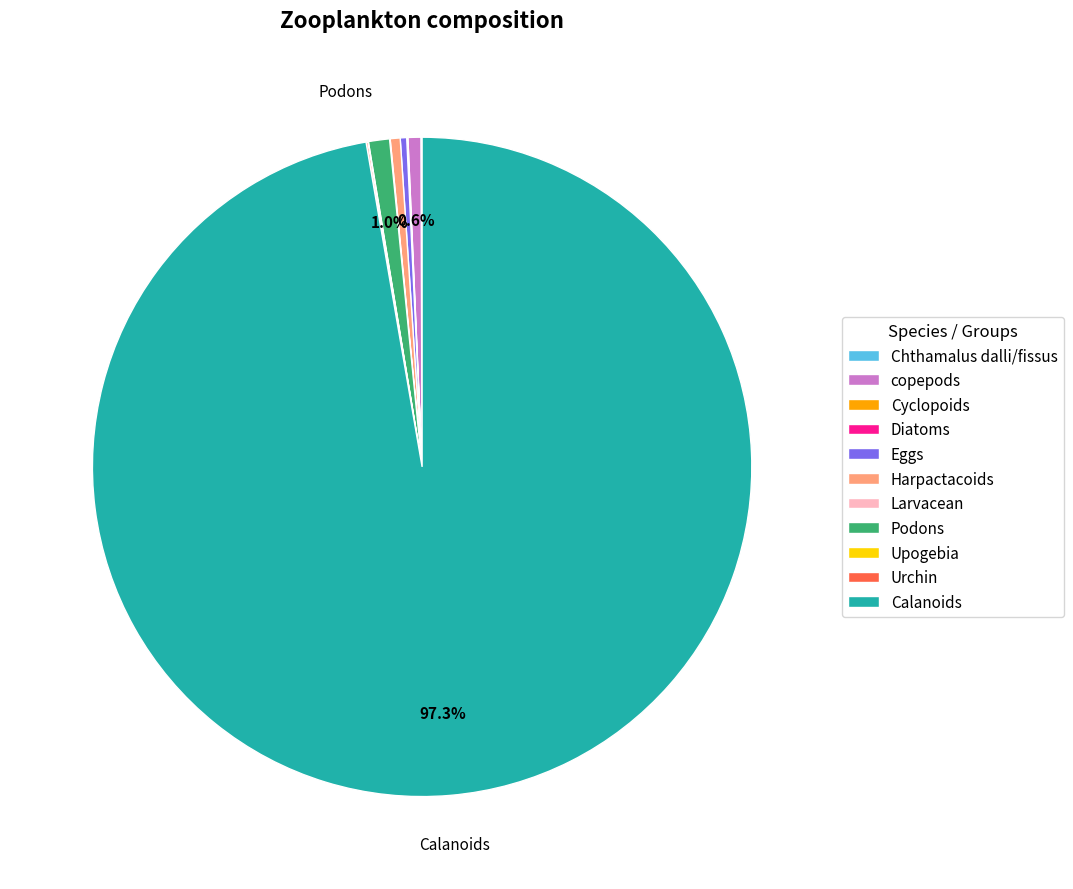

Approximately how many times larger is the value at Harpactacoids compared to Eggs?

1.5